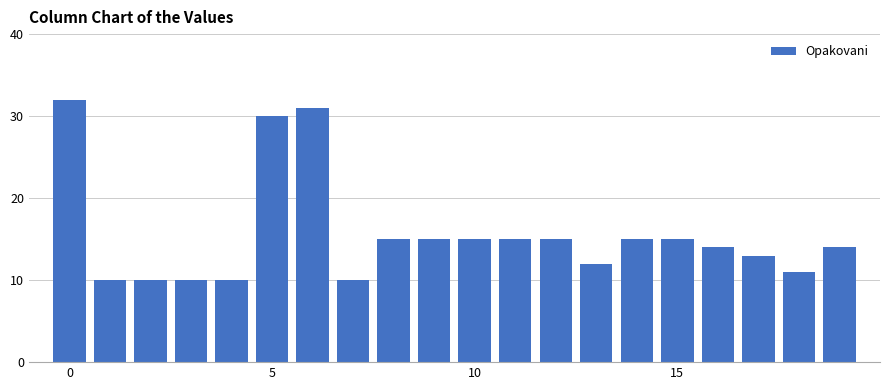

What is the average value?

16